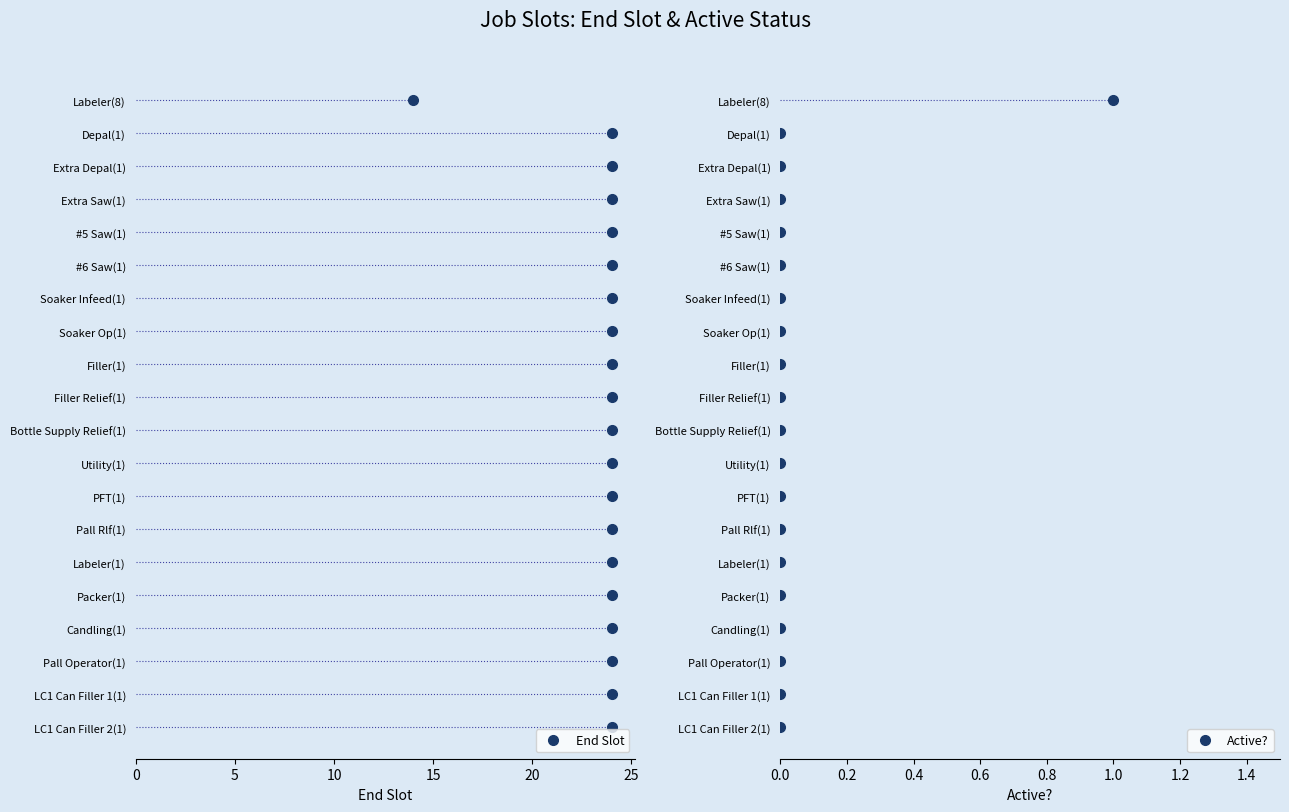

True or false: Active? has a value of 0 at PFT(1).

False